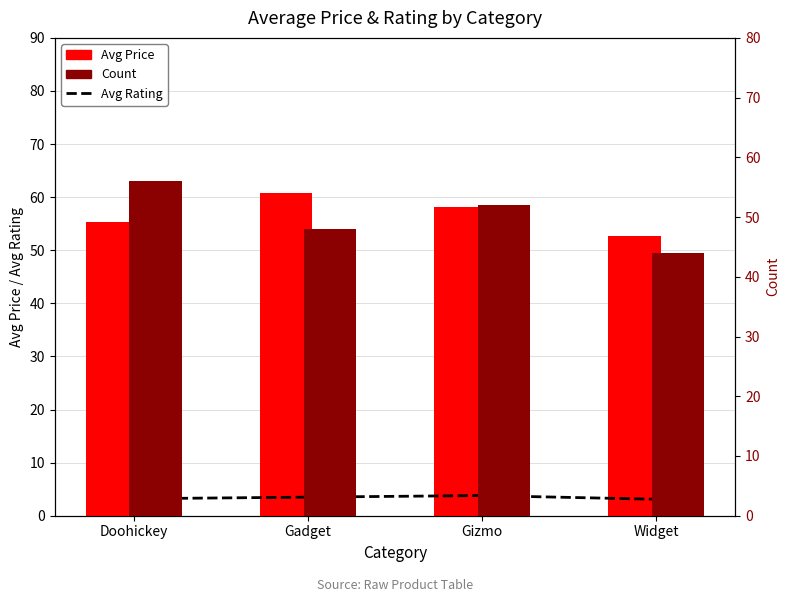

At Gizmo, list the series in order from smallest to largest.

Avg Rating, Count, Avg Price